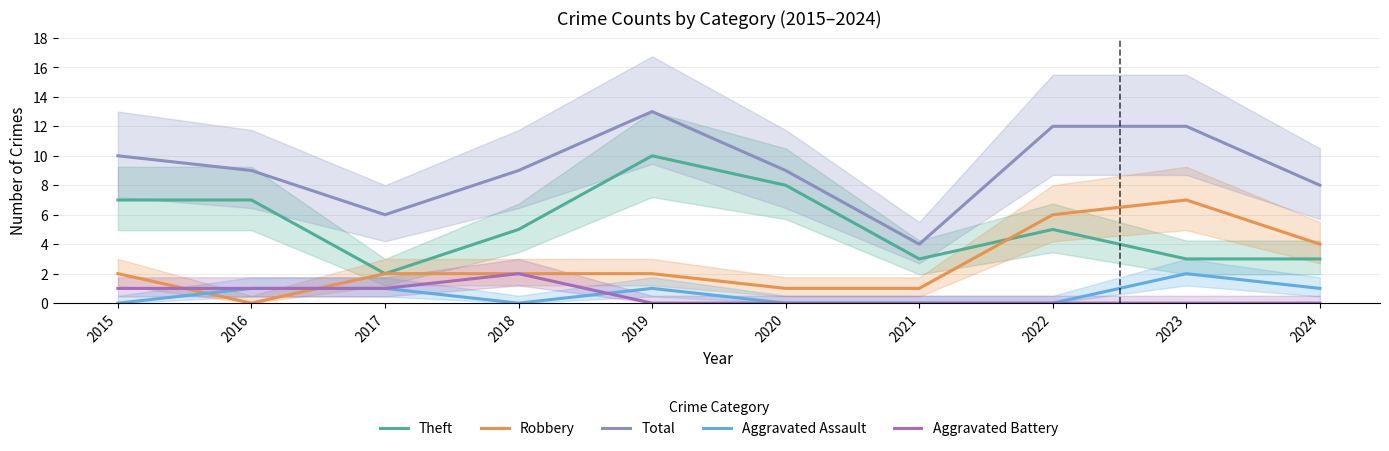

Is it true that Theft equals 2 at 2024?

False